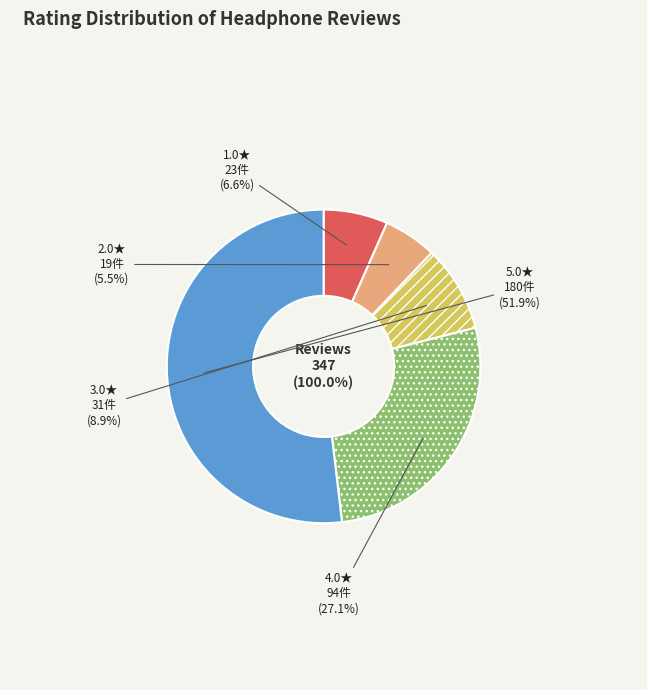

To the nearest percent, what is the difference between the largest and smallest slice percentages?

46%